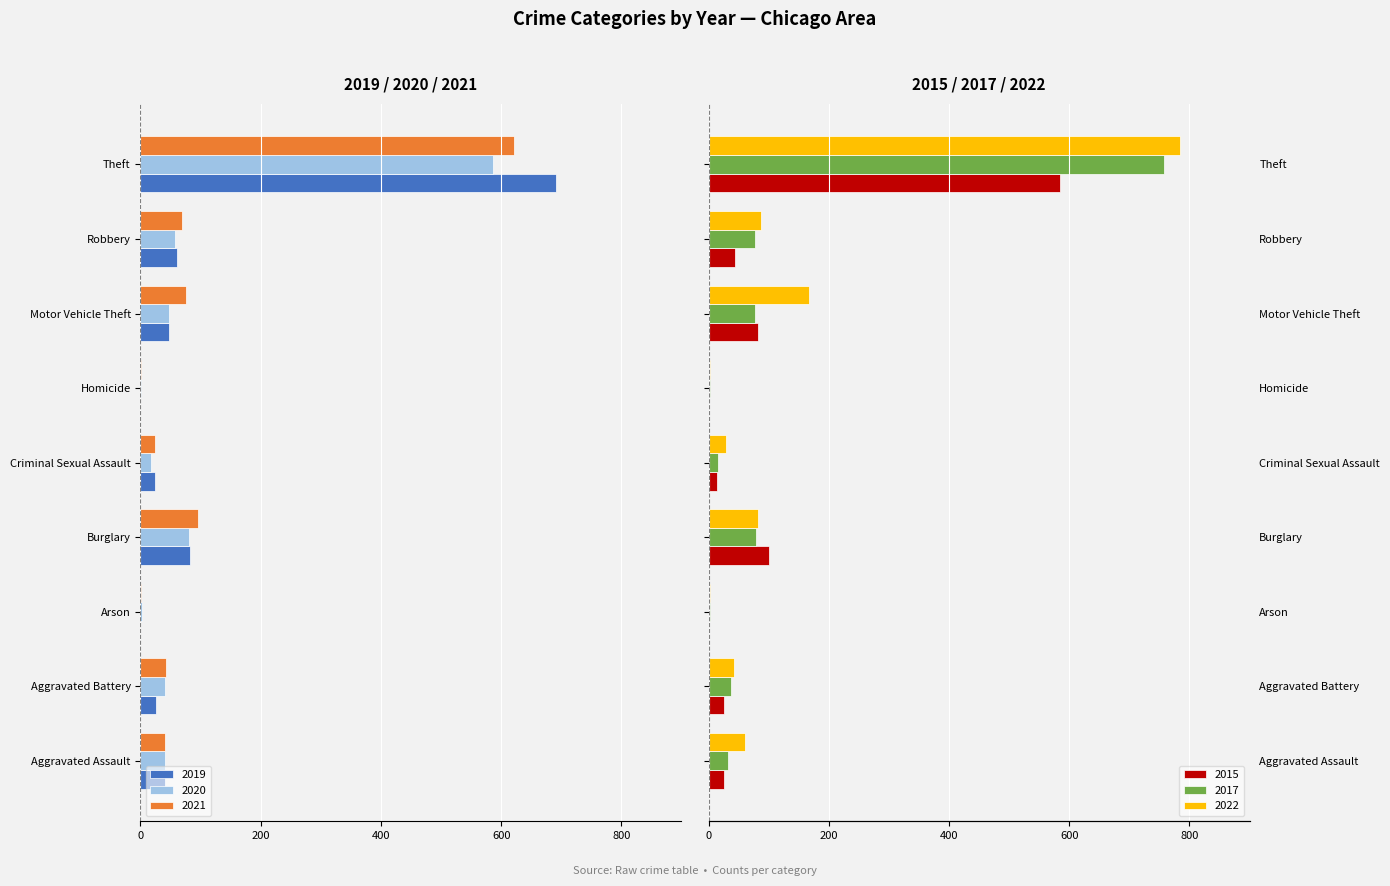

Which has a higher value, Robbery or Homicide?

Homicide